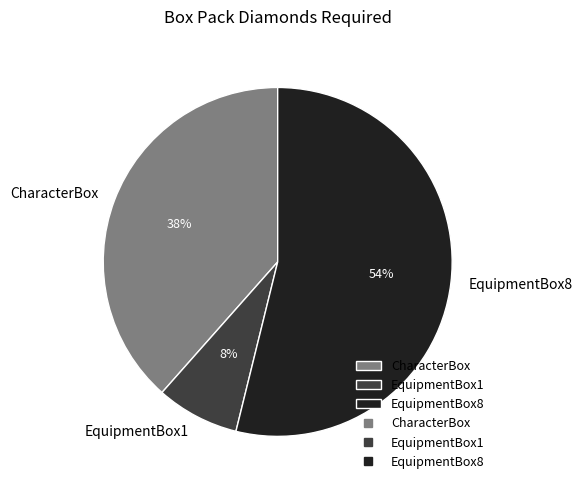

Does CharacterBox account for over 50% of the chart?

No